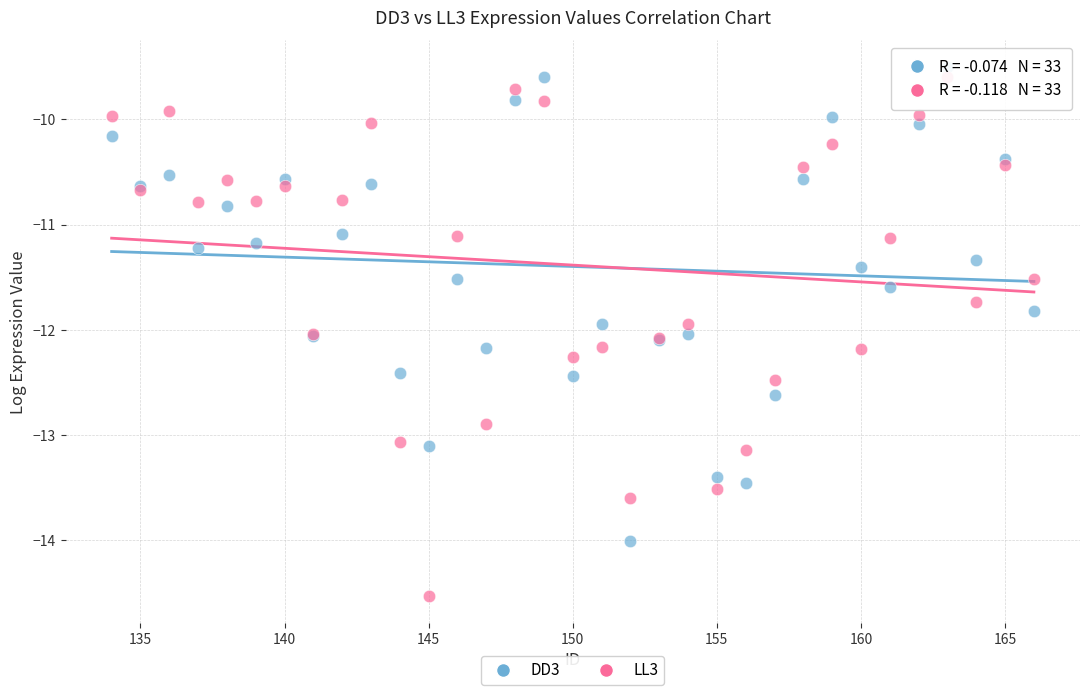

Which series has the widest spread of Y values?

LL3